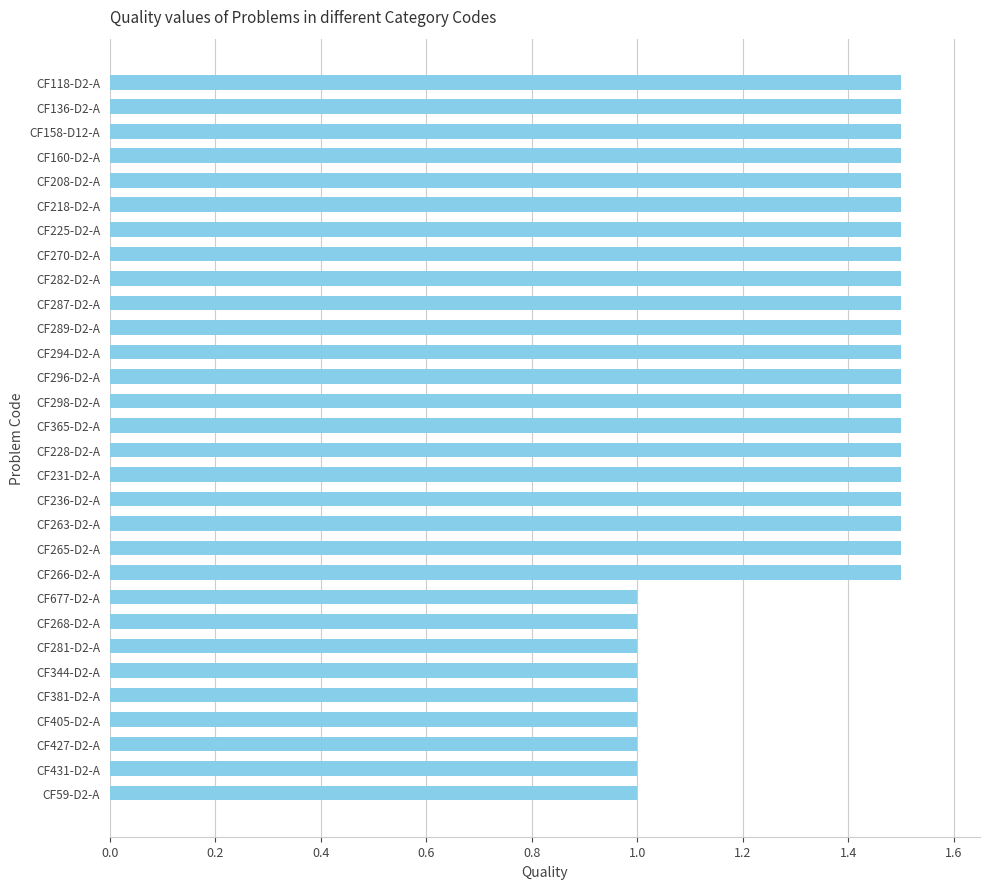

Does the chart contain stacked bars?

No